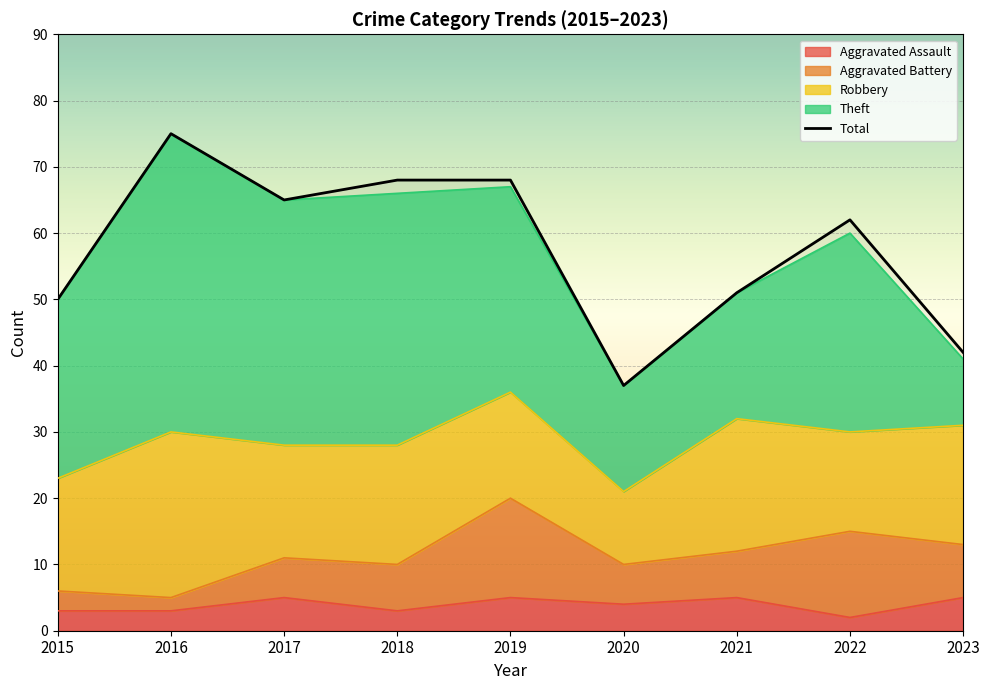

How many lines are shown in the chart?

1